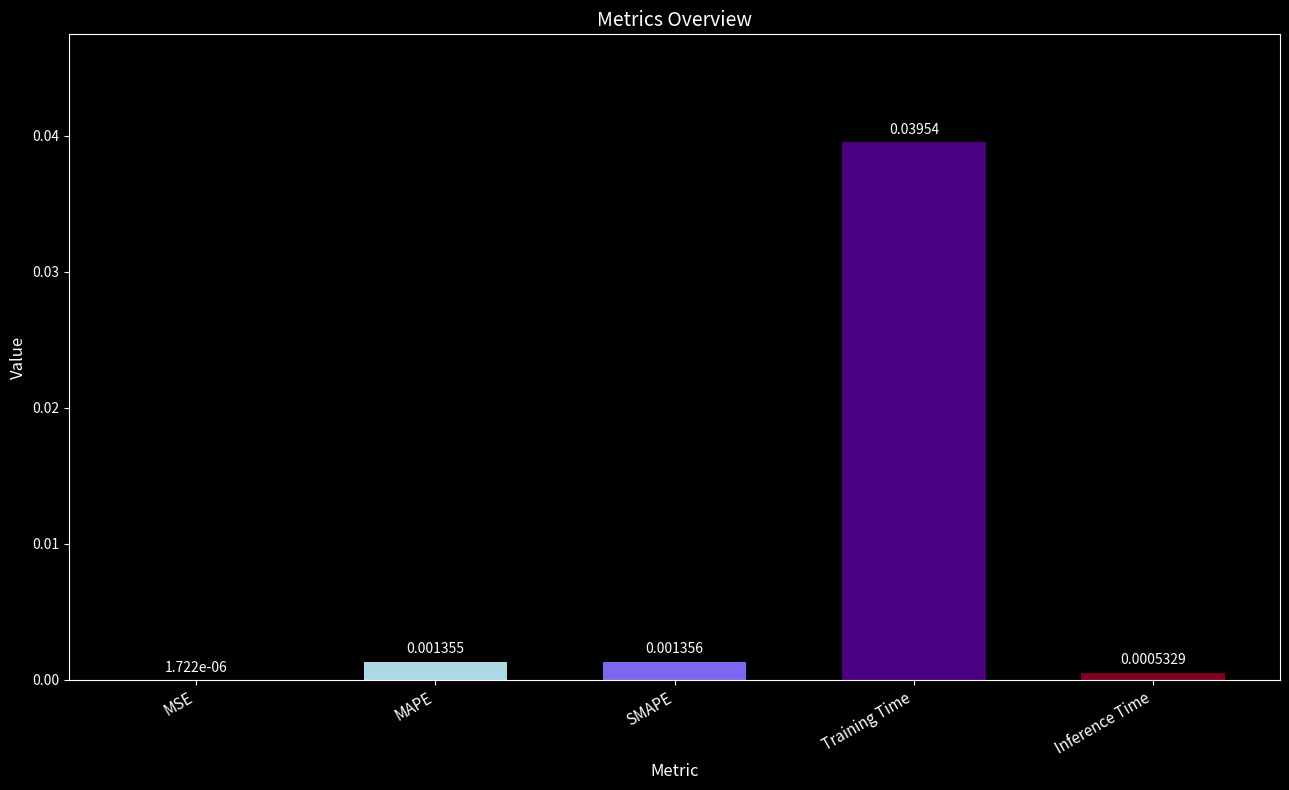

Which label corresponds to the largest value in the chart?

Training Time